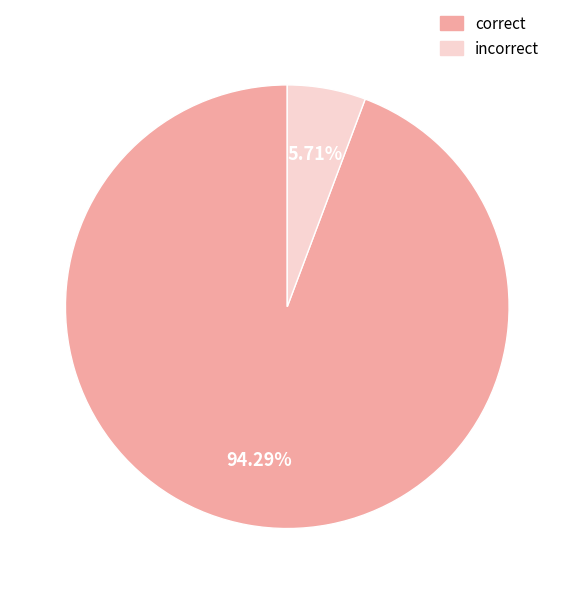

Combined, do incorrect and correct account for over 50%?

Yes